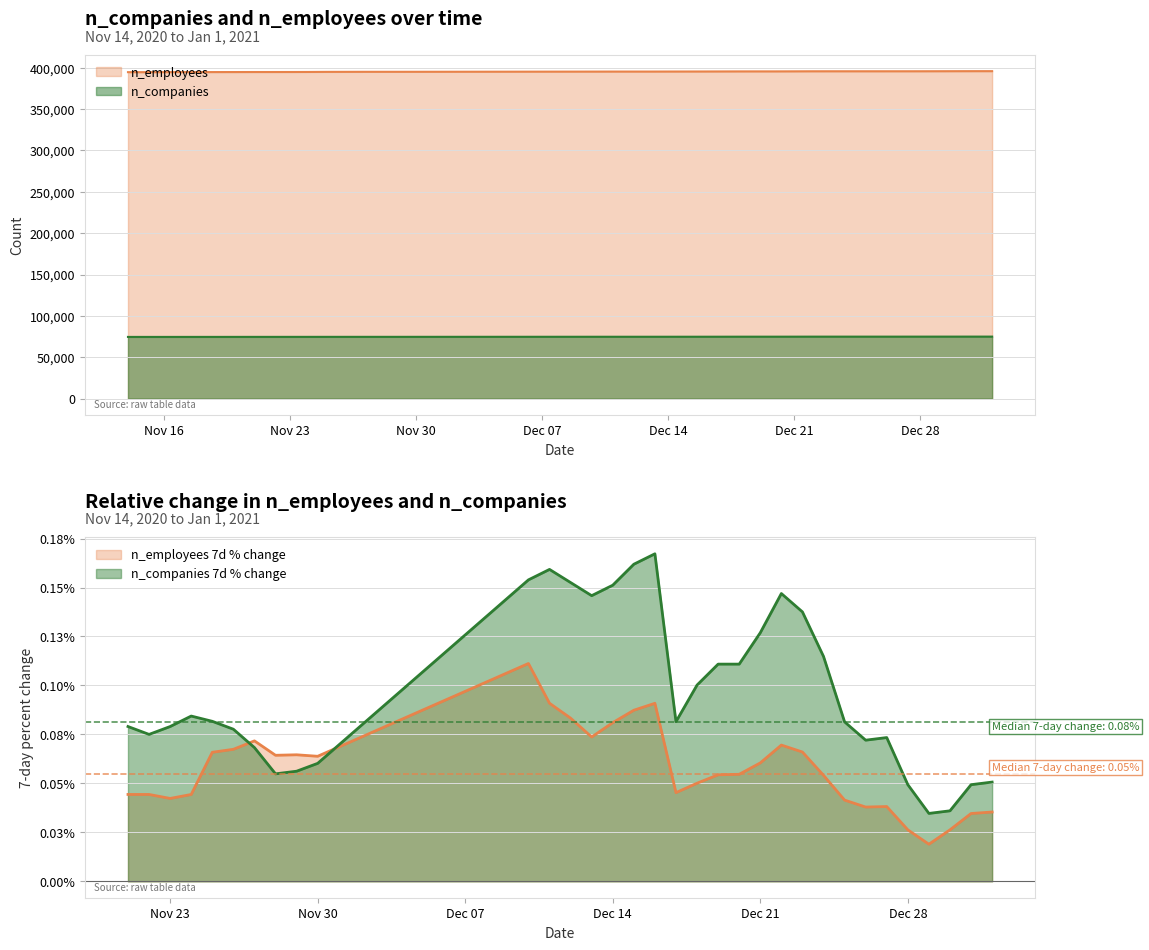

Which series has the widest spread of values?

n_employees